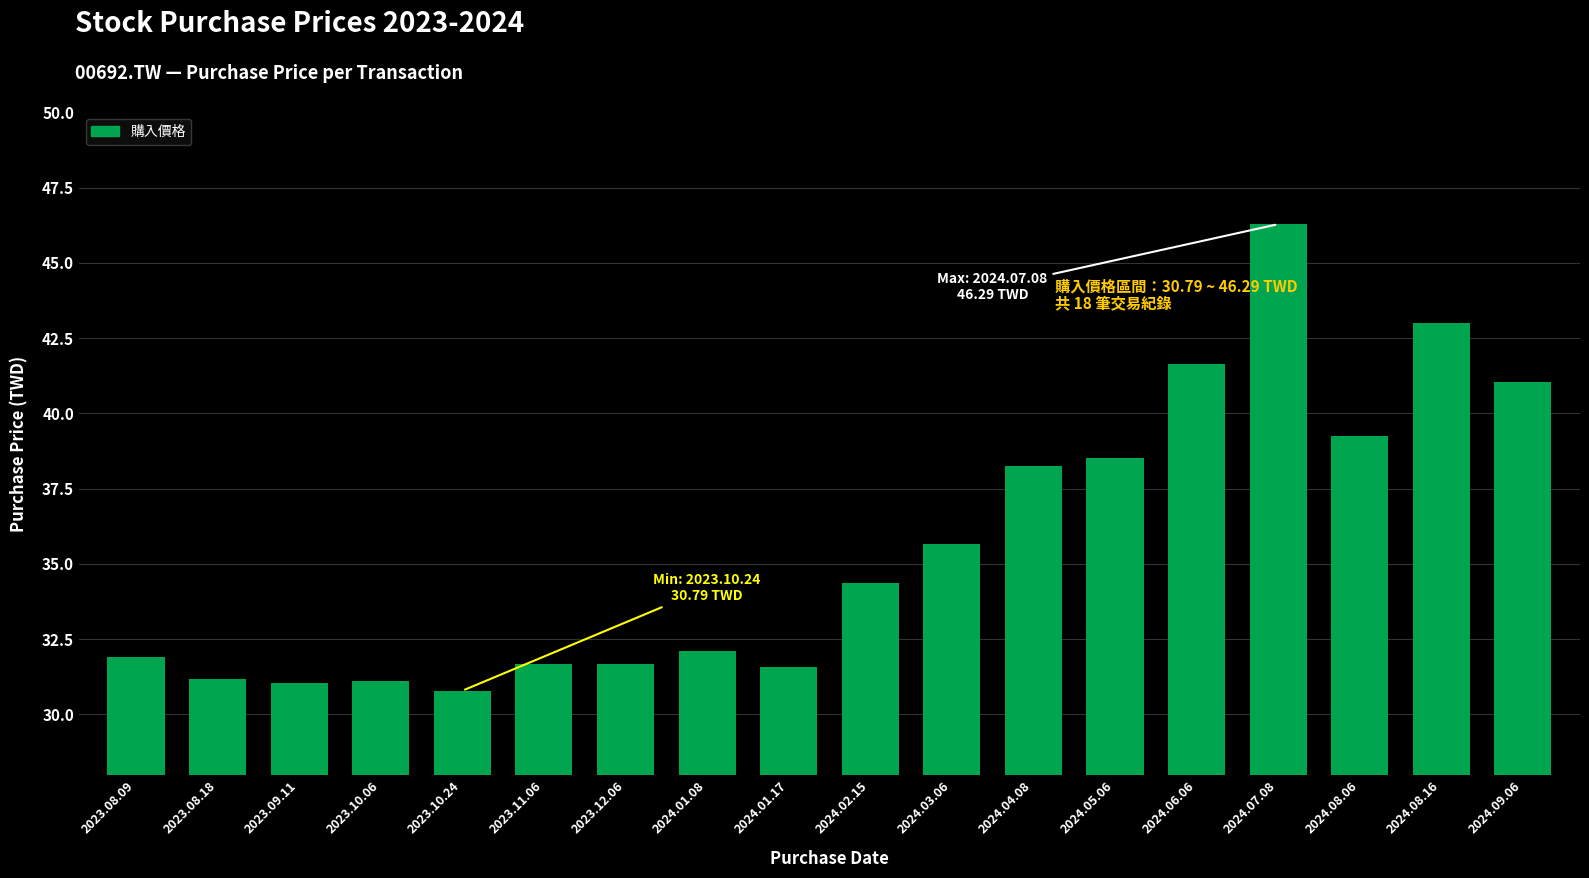

What value does the data have at 2024.08.16?

43.0